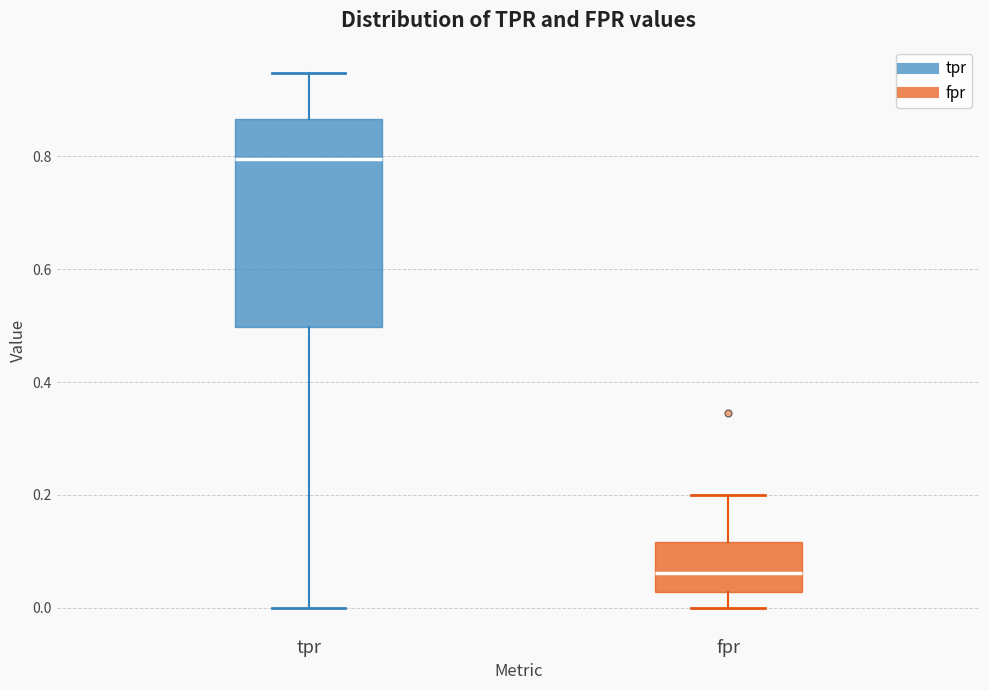

Reading left to right, read every box against the y-axis: the position of its median line, the range the box covers, and the ends of its whiskers. The values are not printed on the chart, so give them approximately, as read against the axis.

tpr: median 0.80, box 0.50 to 0.86, whiskers 0.00 to 0.94
fpr: median 0.06, box 0.02 to 0.12, whiskers 0.00 to 0.20